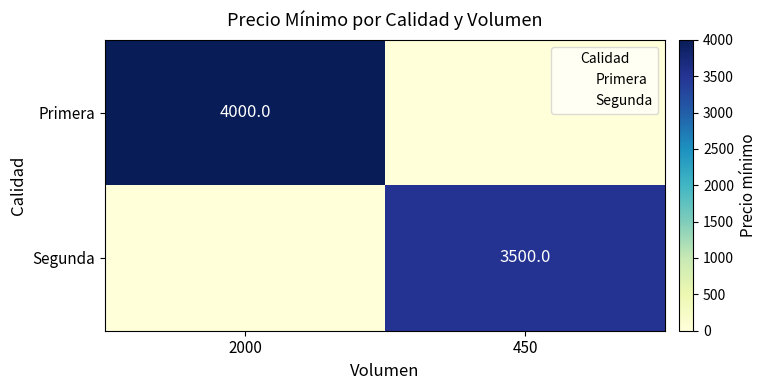

List the series in order of their peak value, lowest first.

Segunda, Primera